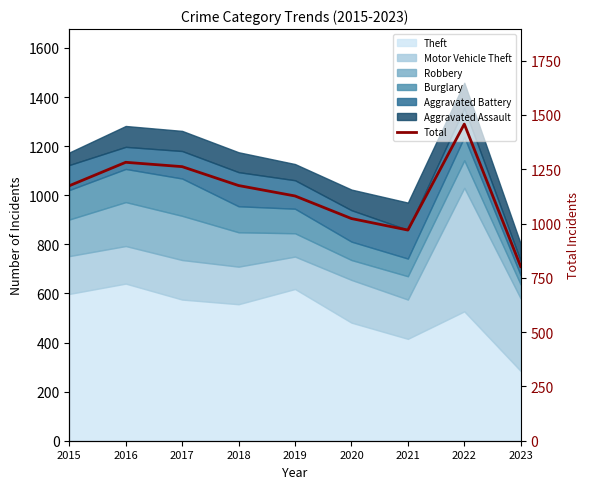

At which label is the value closest to 1130?

2019